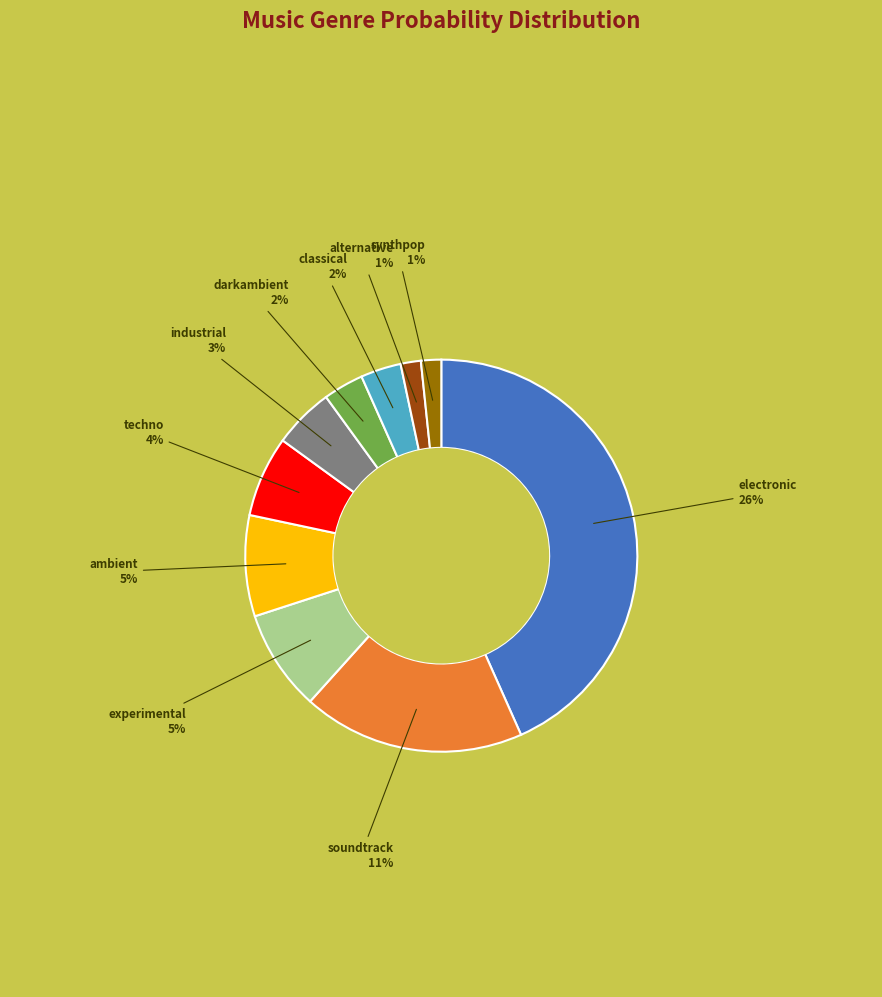

Which slice is the largest?

electronic